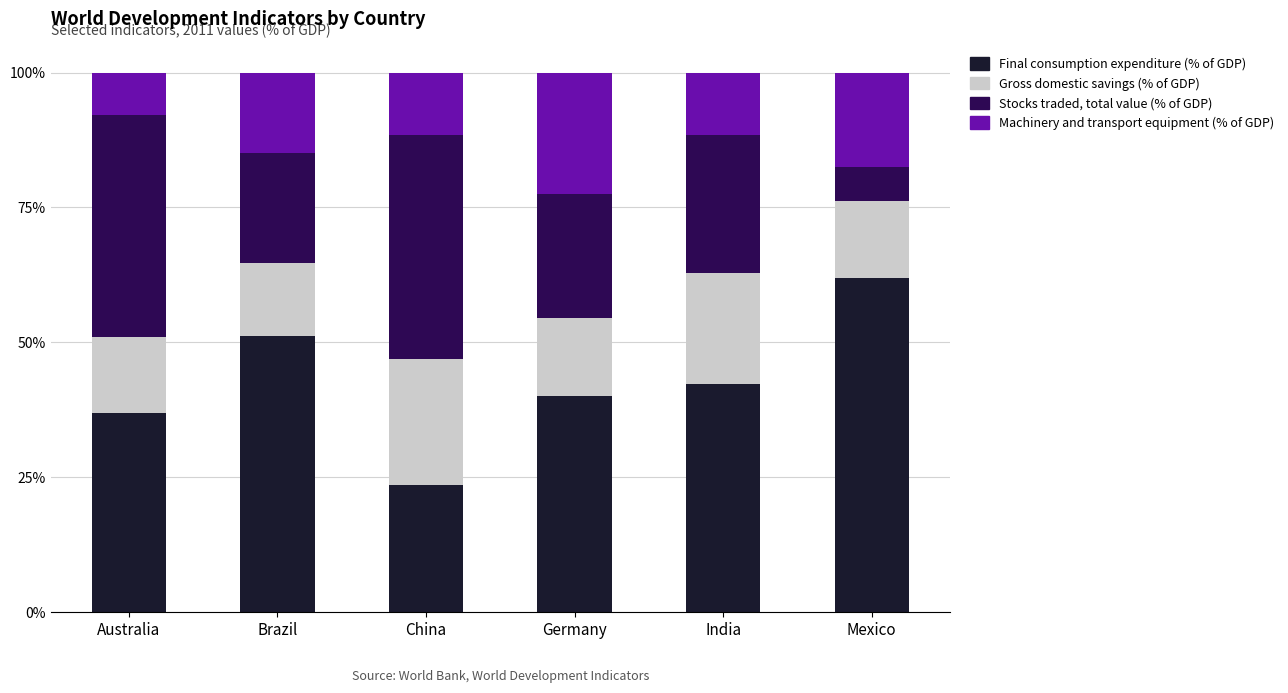

At which label does Final consumption expenditure (% of GDP) reach its minimum?

China